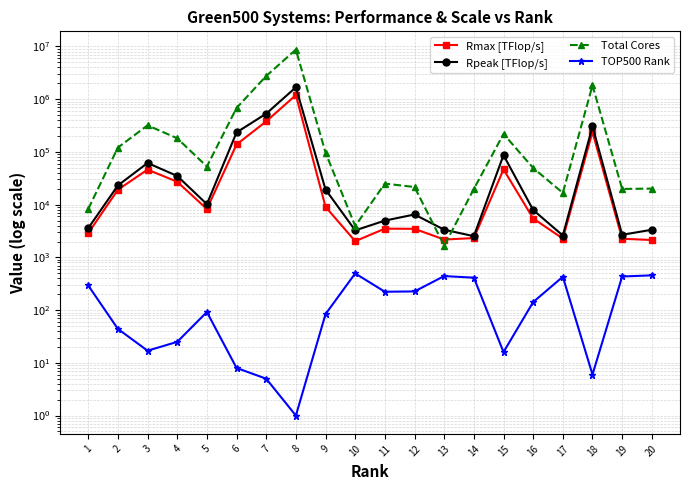

Where is the first local maximum for Rpeak [TFlop/s]?

3